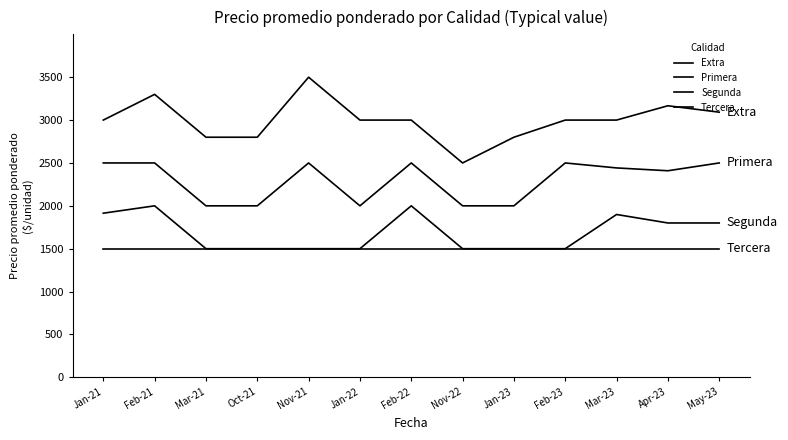

Does the chart have visible grid lines?

No